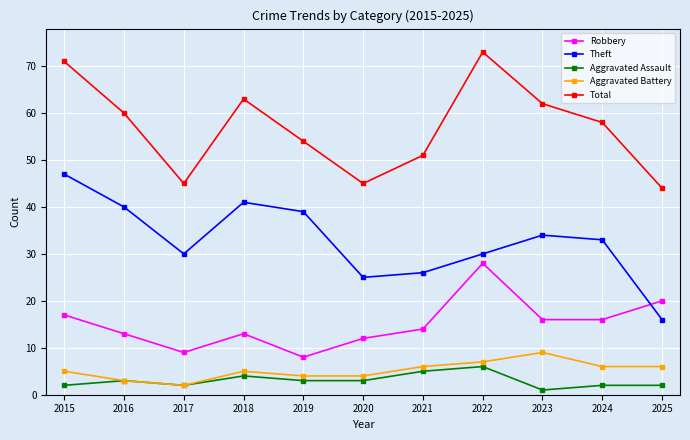

Where is the first local minimum for Aggravated Battery?

2017